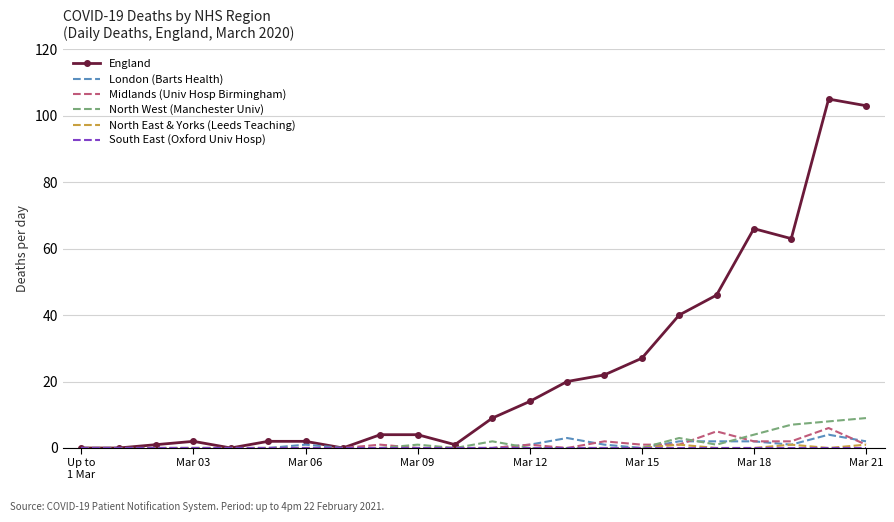

What is the greatest value displayed?

105